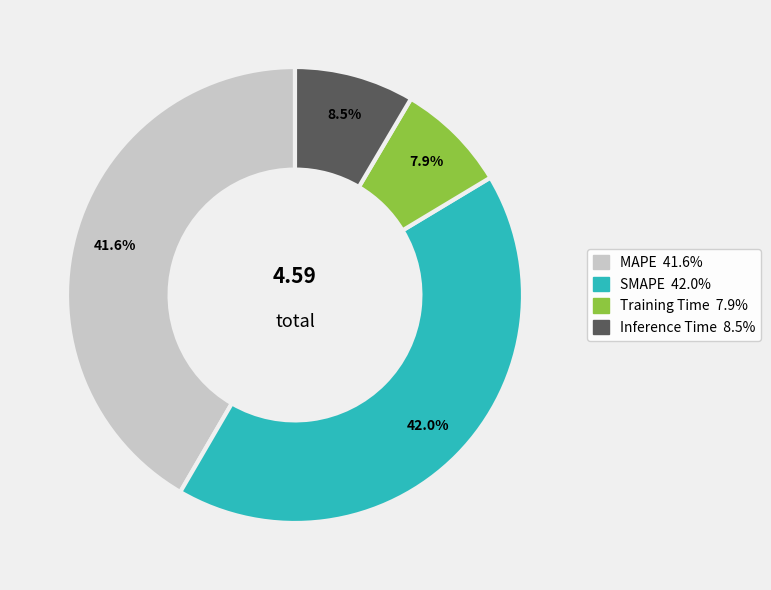

Is there any slice that represents more than half of the pie?

No